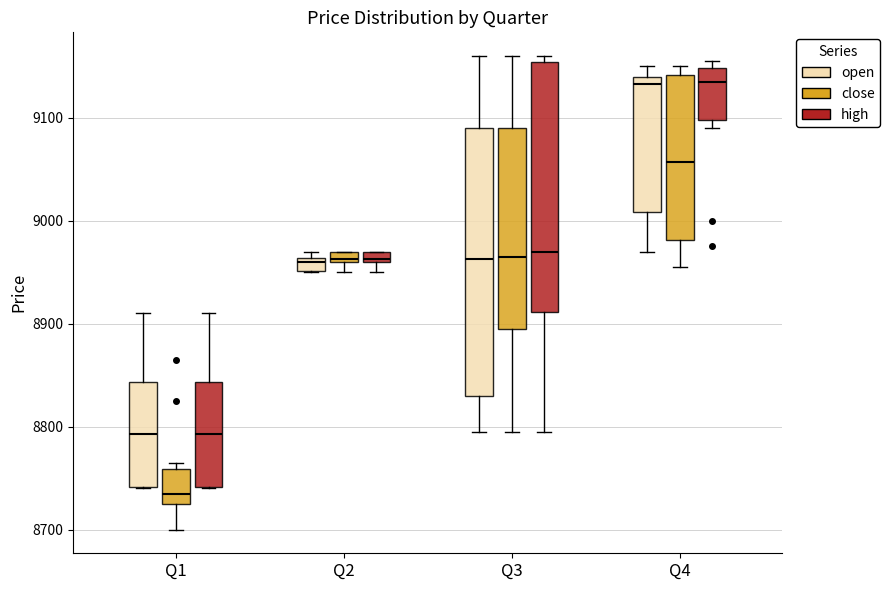

Which box has the lowest median line?

Q1 (close)